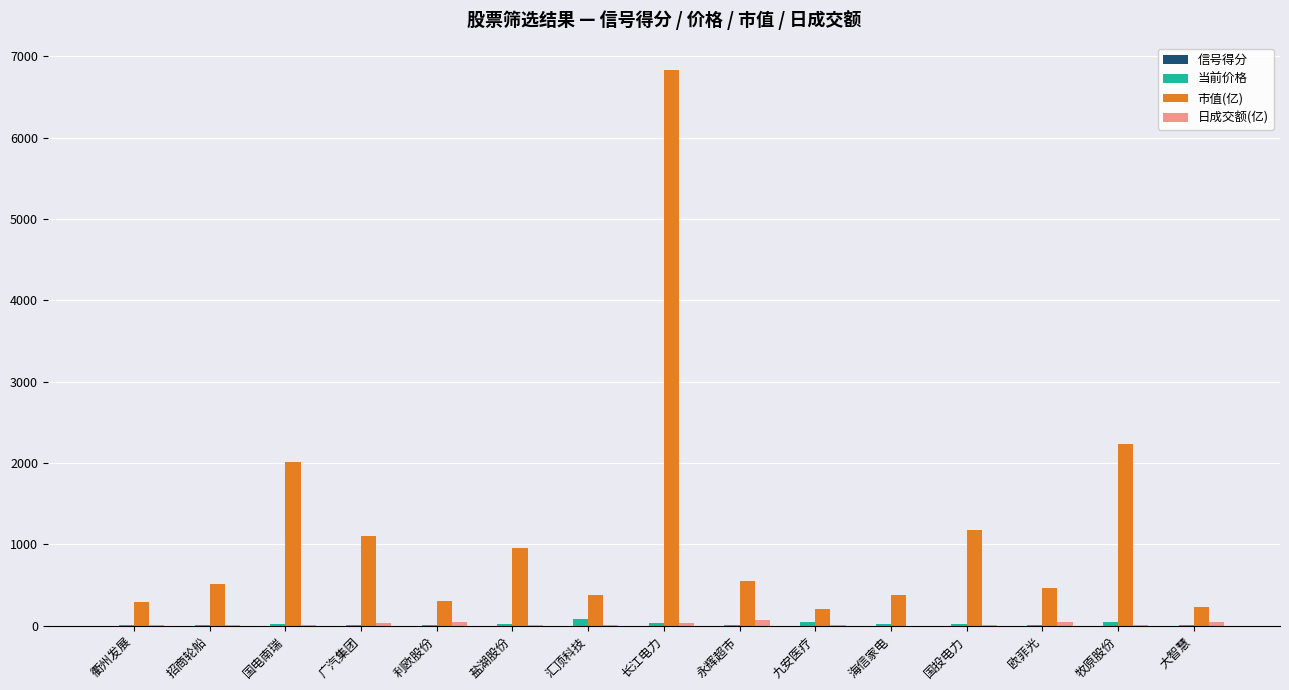

What is the approximate value of 当前价格 at 长江电力?

27.9